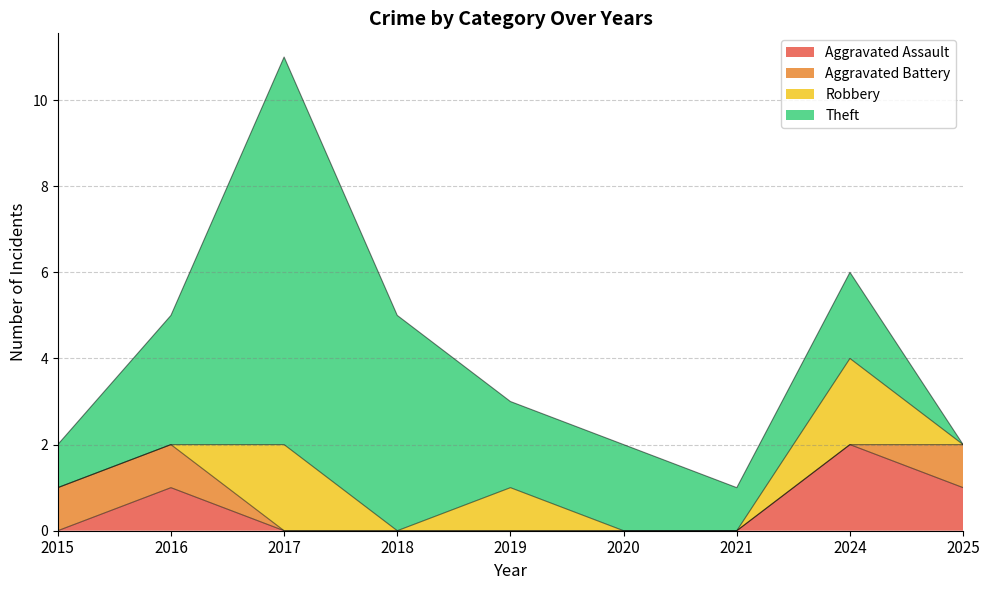

After their last crossing, which series has the higher values: Aggravated Battery or Theft?

Aggravated Battery